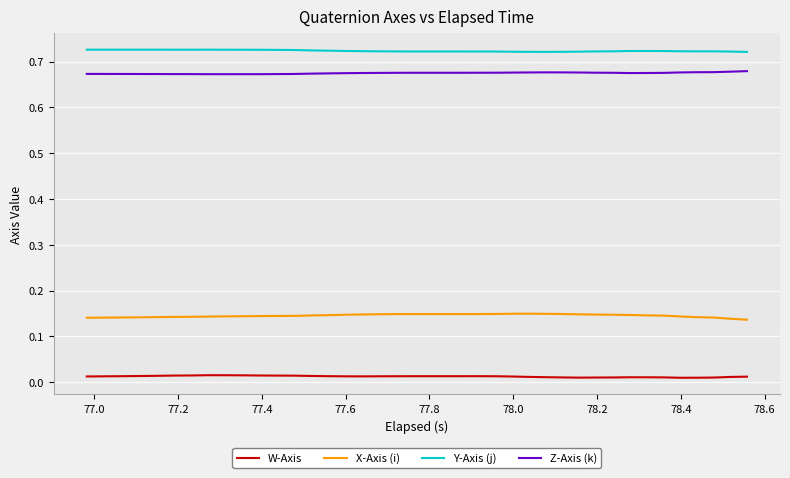

Rank the series by their maximum value, from highest to lowest.

Y-Axis (j), Z-Axis (k), X-Axis (i), W-Axis